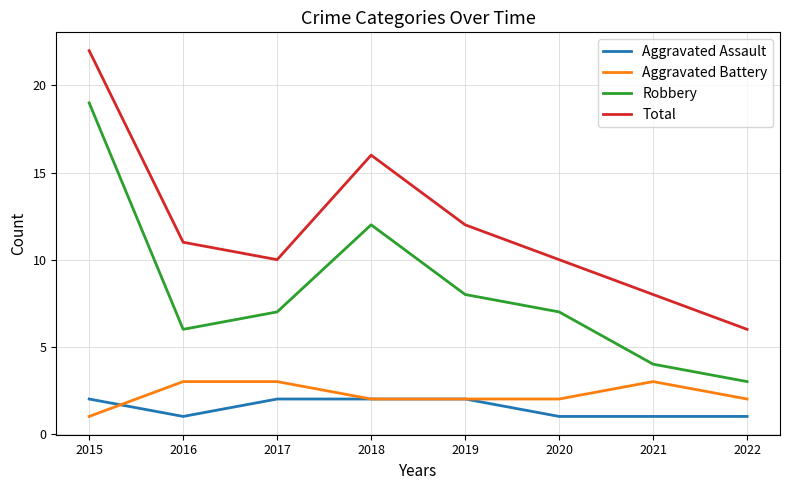

True or false: Aggravated Assault and Robbery cross at least once.

False